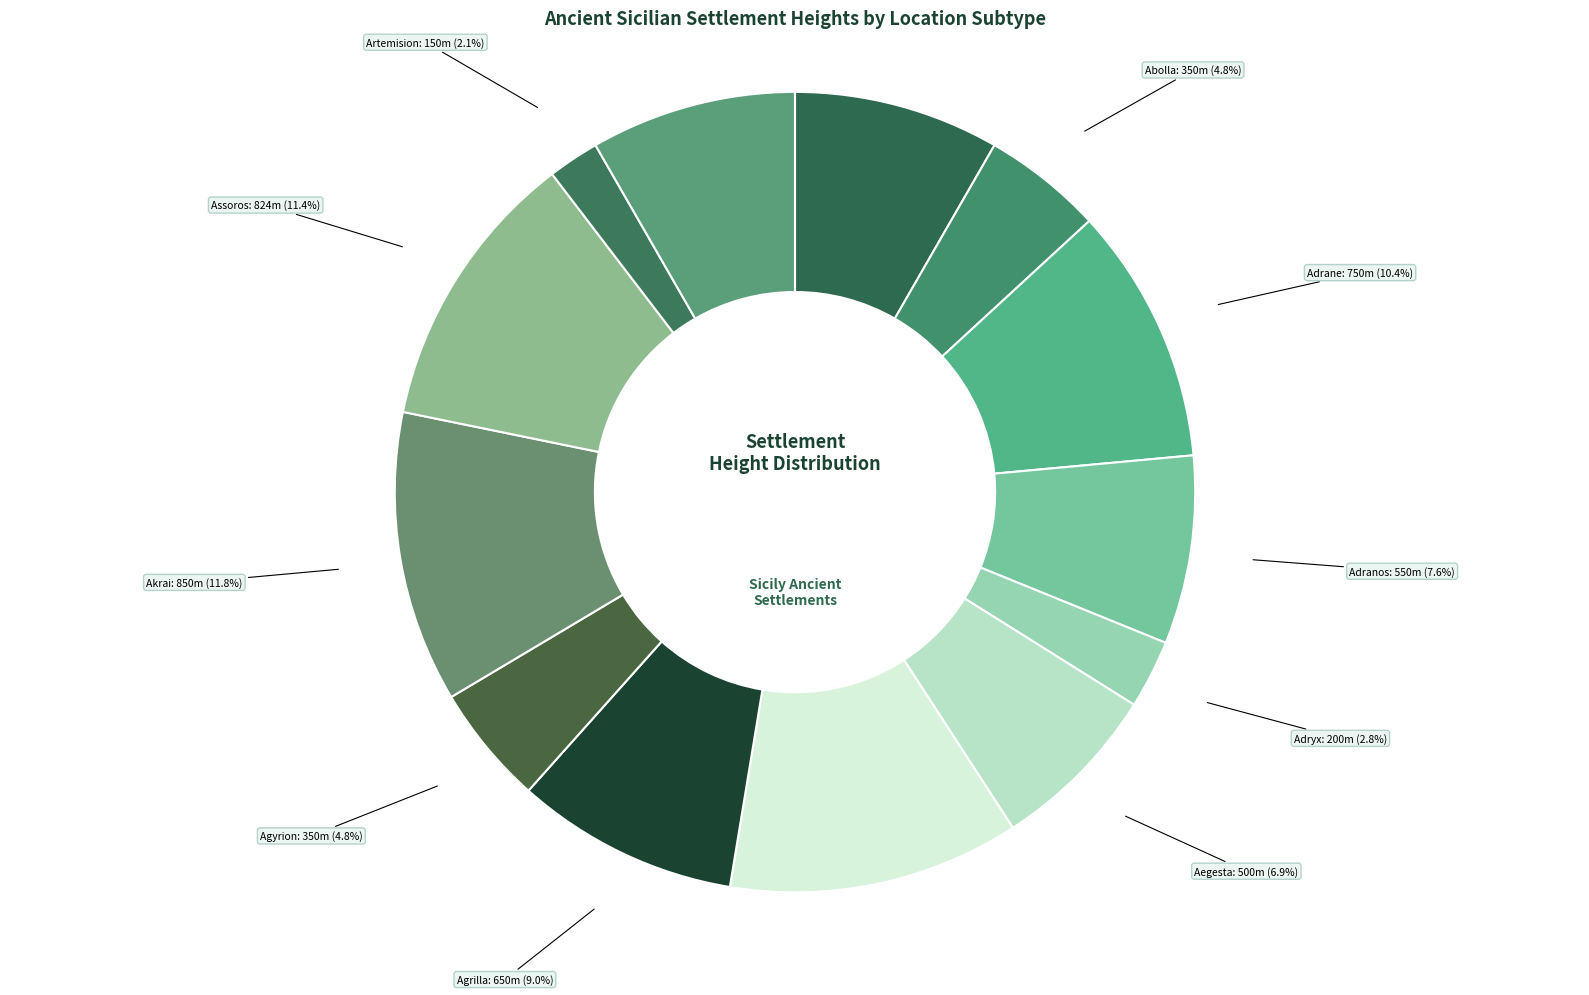

True or false: Adrane accounts for 18% of the total.

False